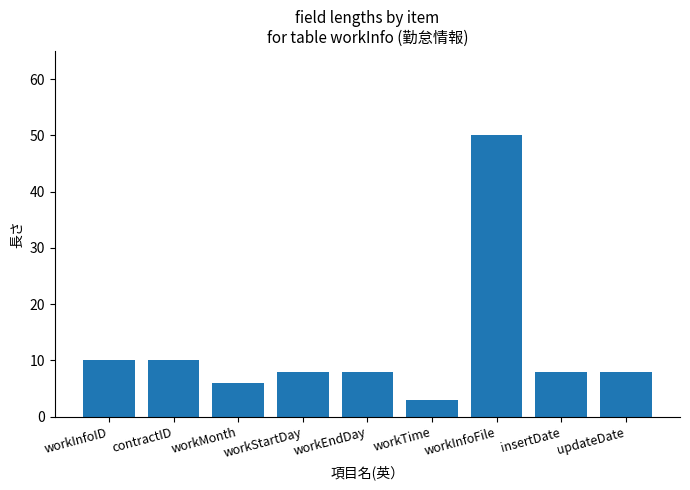

Are the bars horizontal?

No